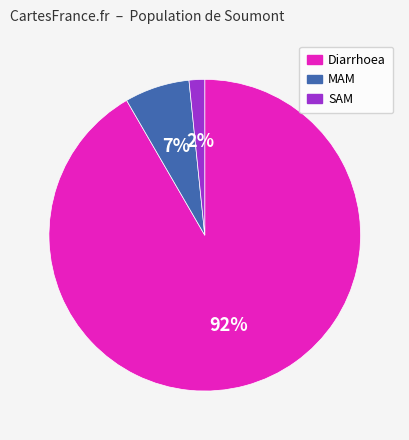

What is the smallest slice in the pie chart?

SAM